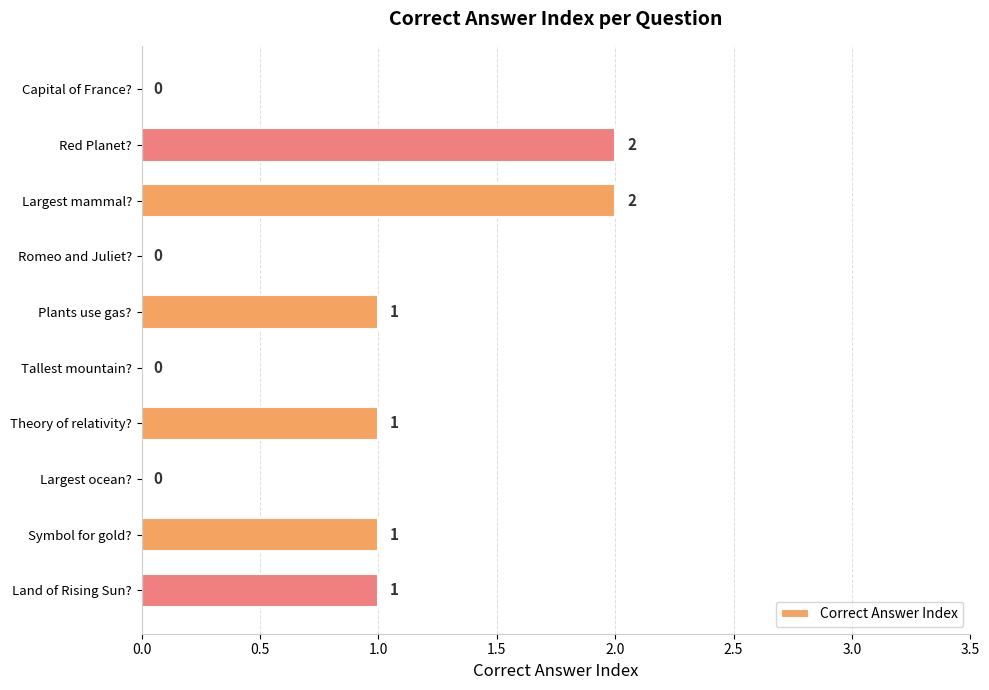

Is it true that the value at Theory of relativity? is 1?

True